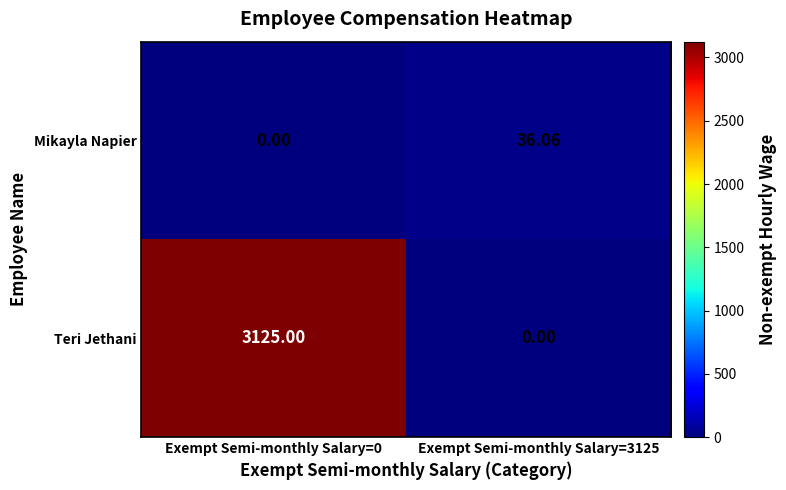

Which series has the largest range (max minus min)?

Teri Jethani